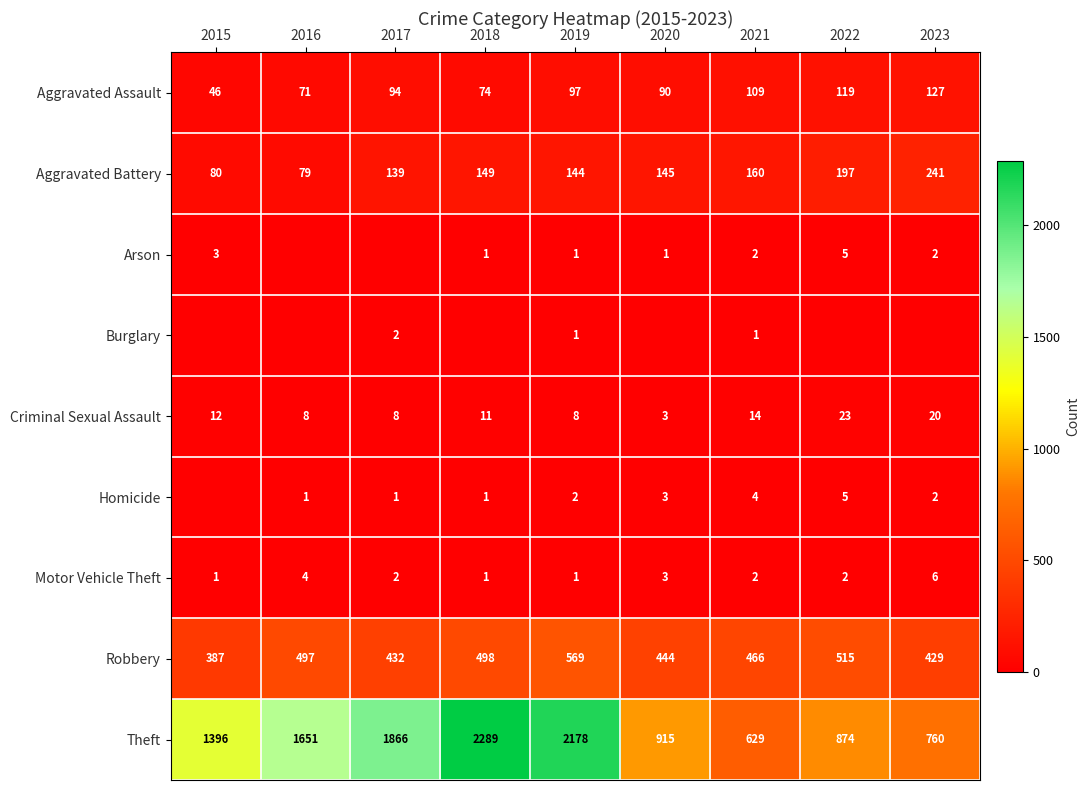

List the labels in order of Robbery value, largest first.

2019, 2022, 2018, 2016, 2021, 2020, 2017, 2023, 2015